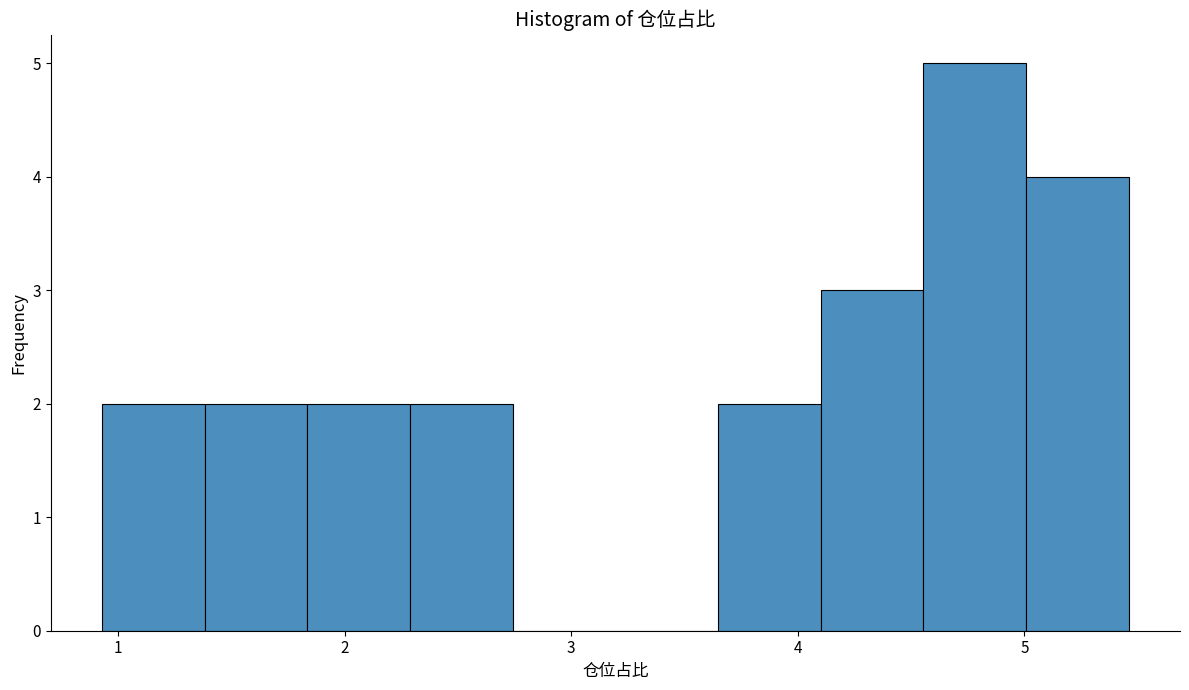

Reading left to right, list every bar in this chart as the range it spans on the x-axis followed by its height. Neither the bar edges nor the heights are printed on the chart, so give them approximately, as read against the axes.

0.9 to 1.4: 2
1.4 to 1.8: 2
1.8 to 2.3: 2
2.3 to 2.7: 2
2.7 to 3.2: 0
3.2 to 3.6: 0
3.6 to 4.1: 2
4.1 to 4.6: 3
4.6 to 5.0: 5
5.0 to 5.5: 4